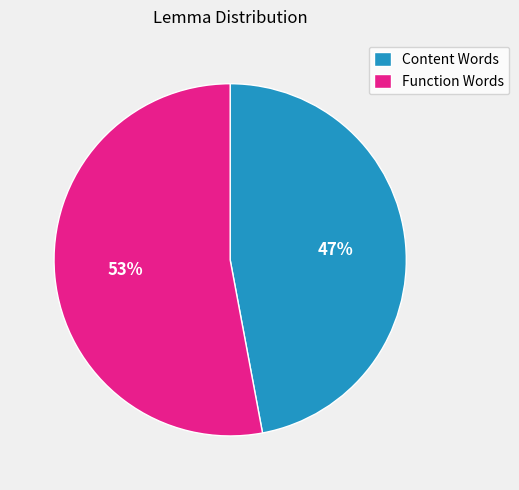

Approximately how many times larger is the value at Function Words compared to Content Words?

1.1